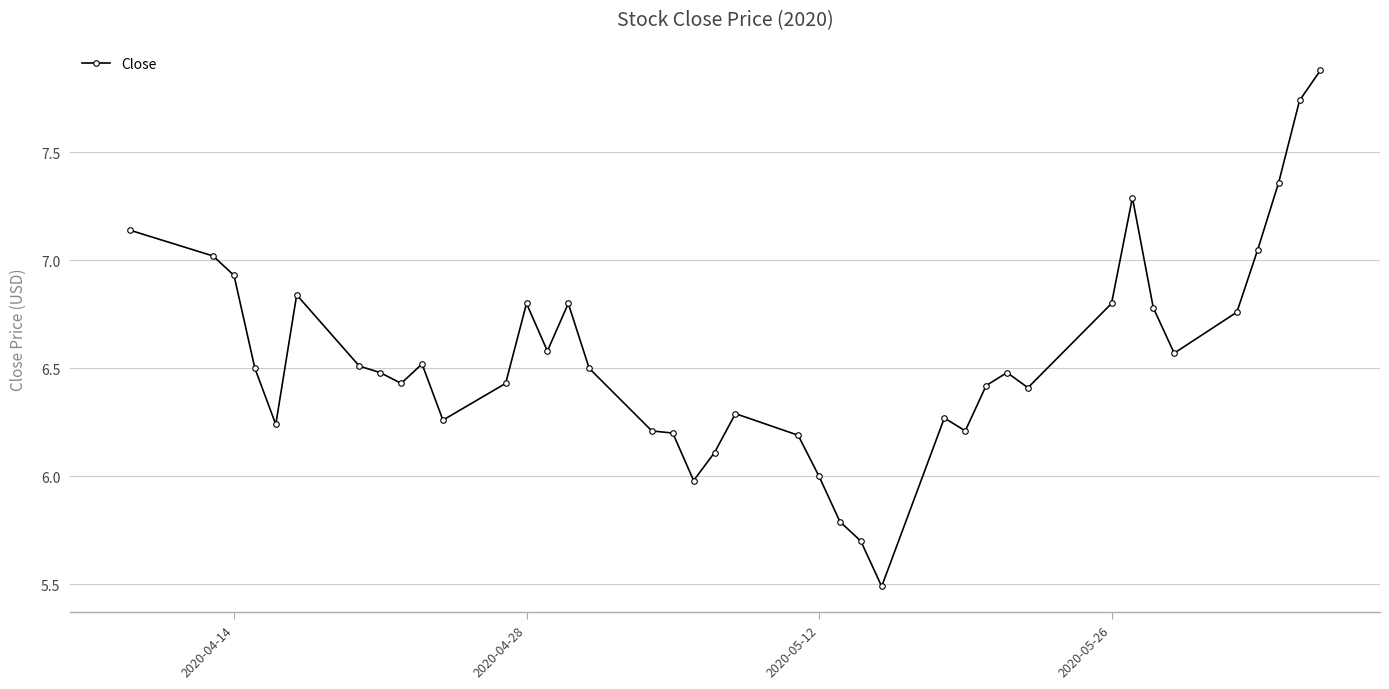

What is the sum of all values?

262.0